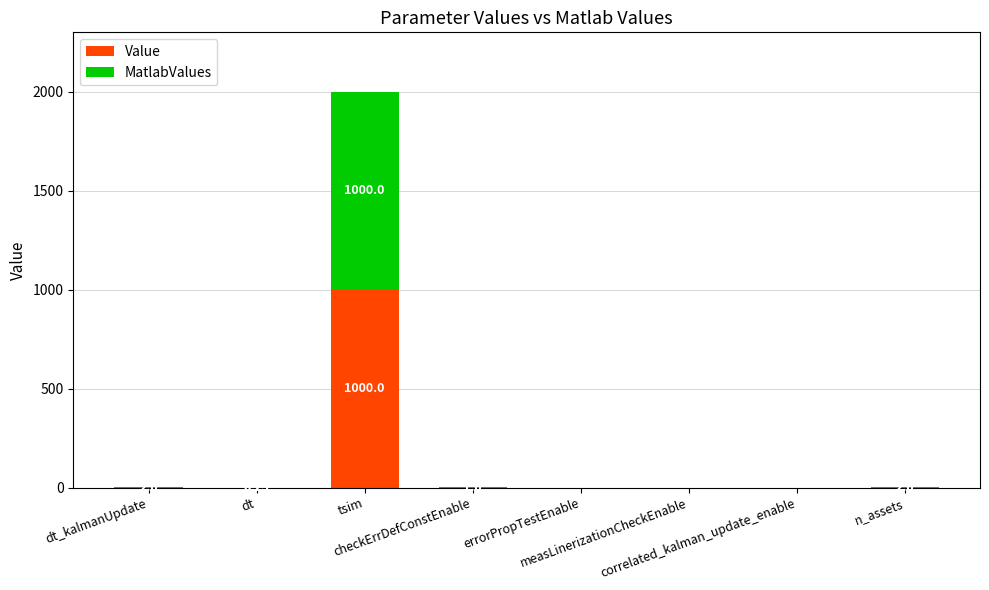

At which label does MatlabValues first exceed 1?

dt_kalmanUpdate